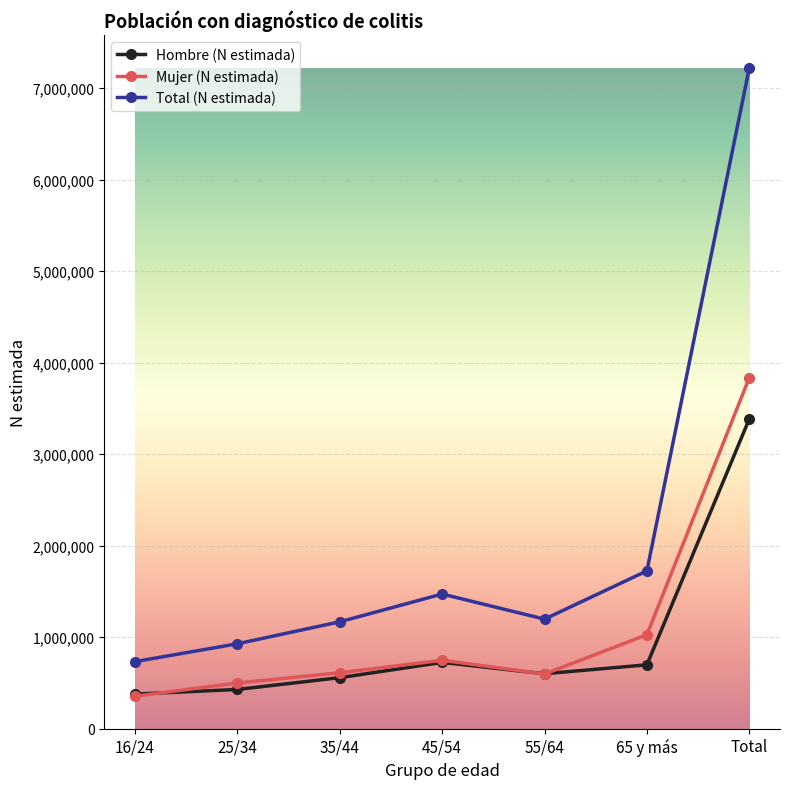

What position from the left is 35/44?

3